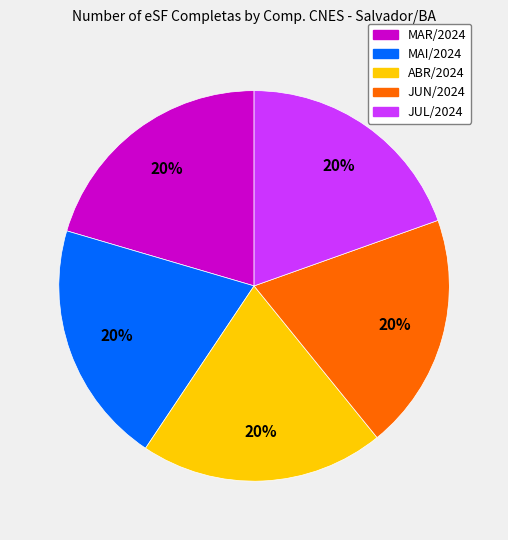

What percentage is the JUL/2024 slice, to the nearest percent?

20%